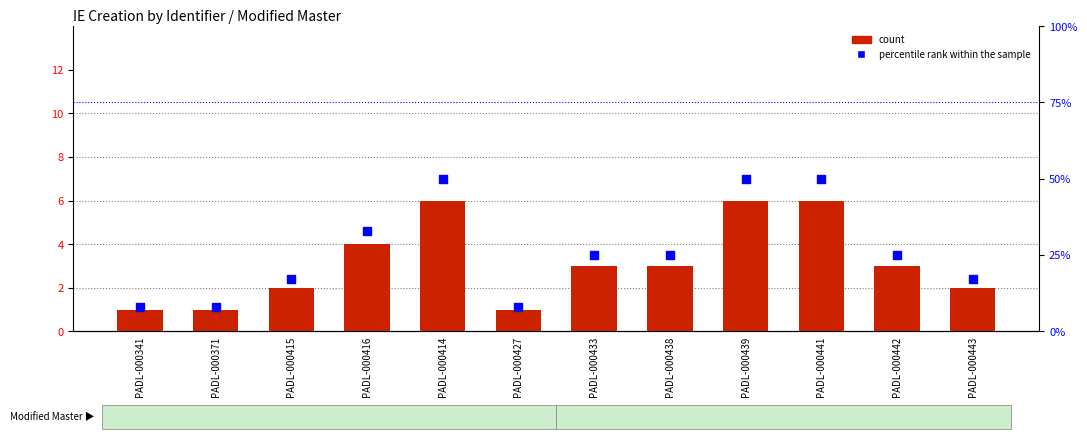

Which series reaches the minimum Y coordinate?

count